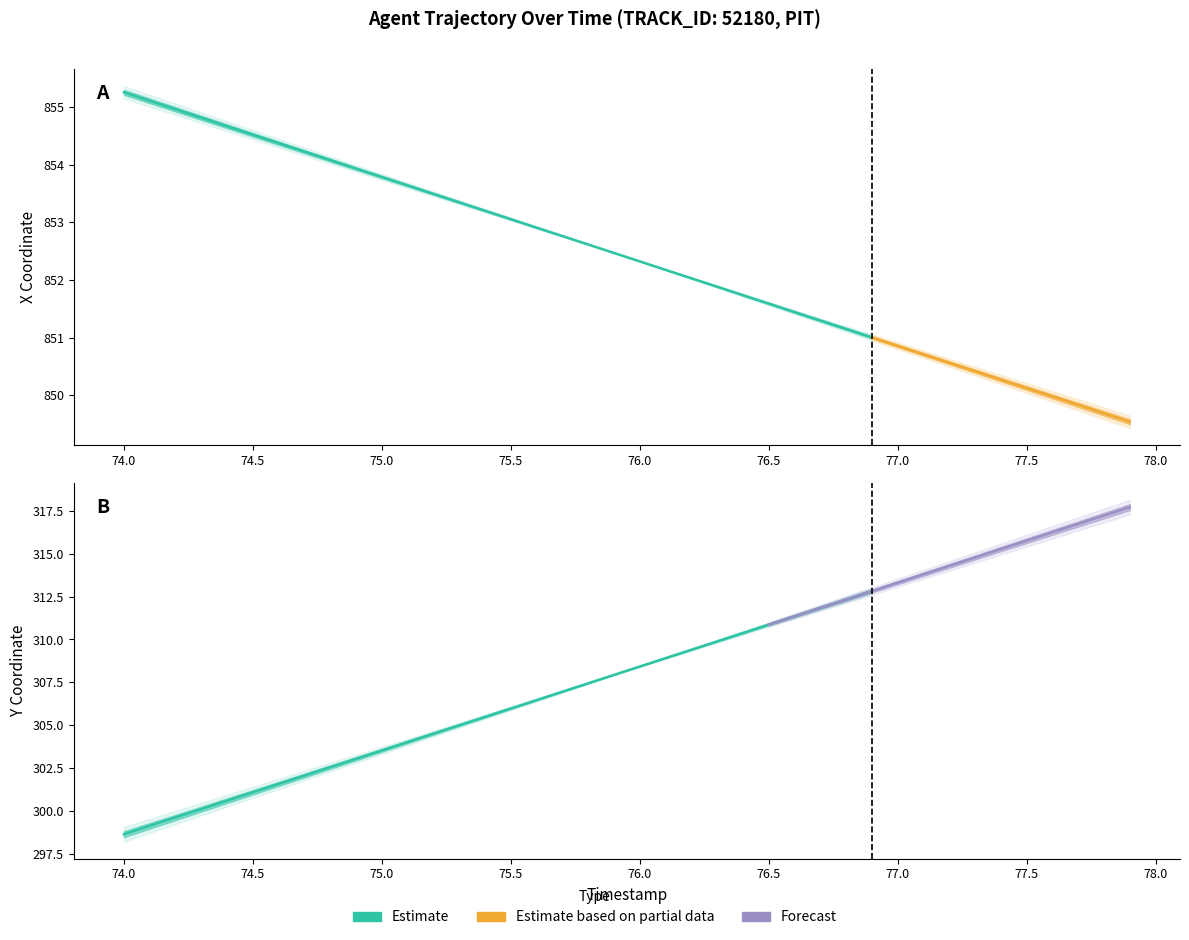

Between 14 and 37, which is larger?

14